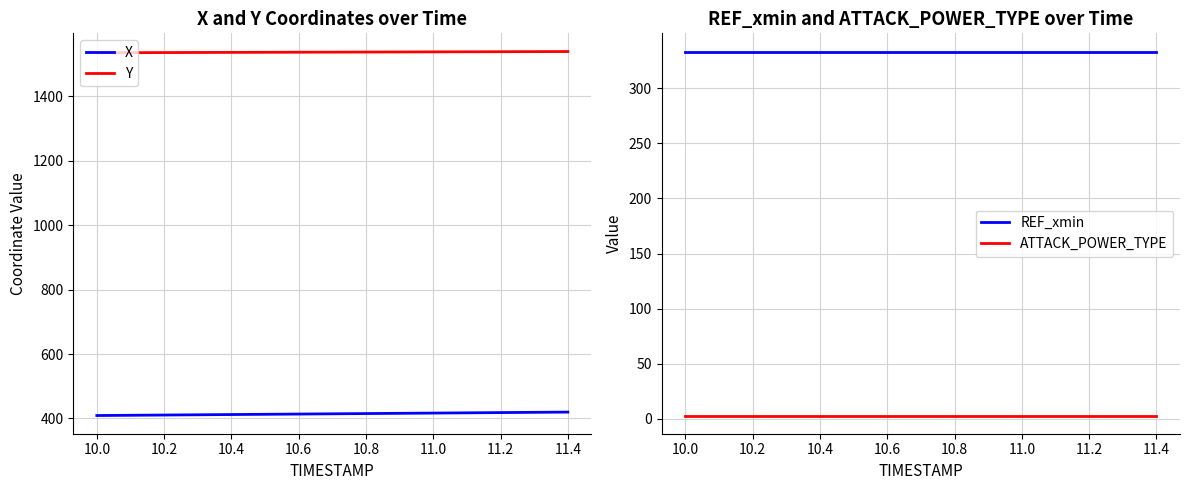

True or false: X and Y cross at least once.

False